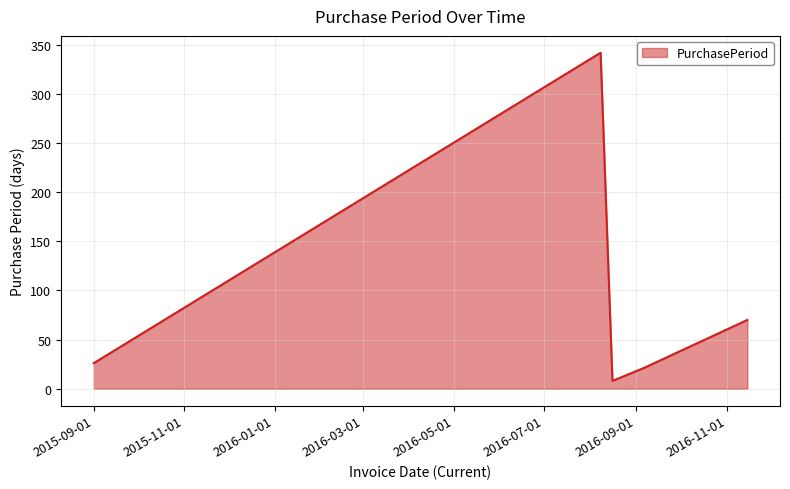

How many interior local peaks (higher than both neighbors) does the data have?

1